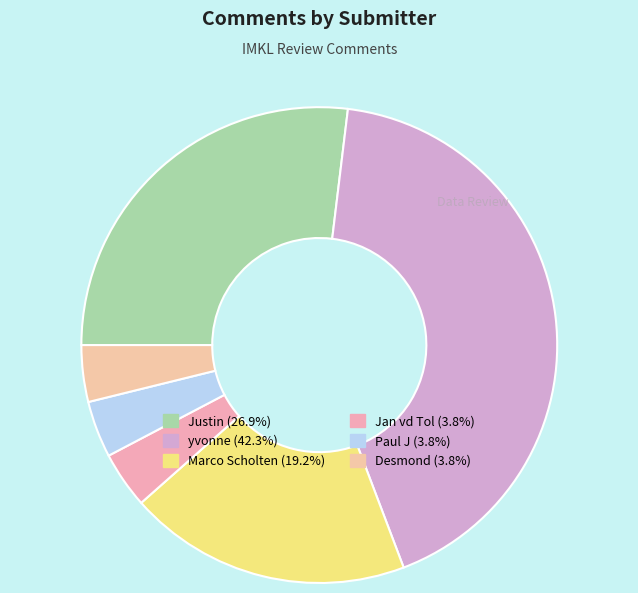

What portion of the pie excludes Paul J?

96.2%